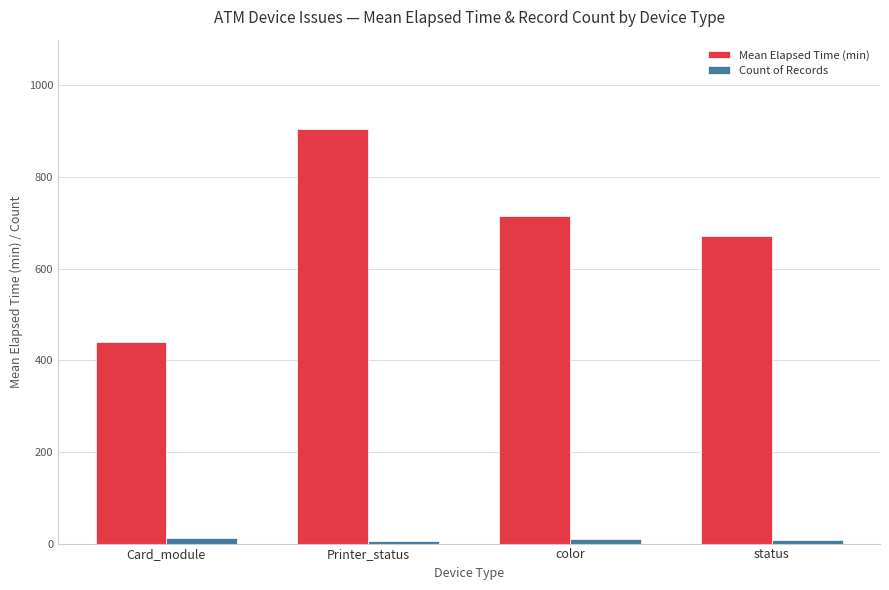

Rank the series at status from lowest to highest value.

Count of Records, Mean Elapsed Time (min)